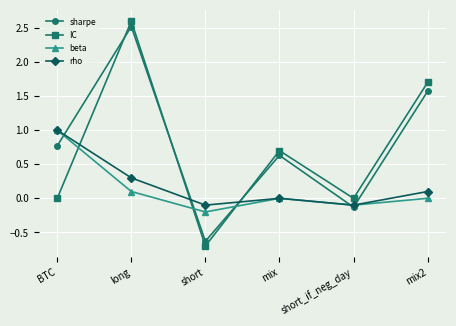

What is the value of the sharpe point at the 6th from the left?

1.6